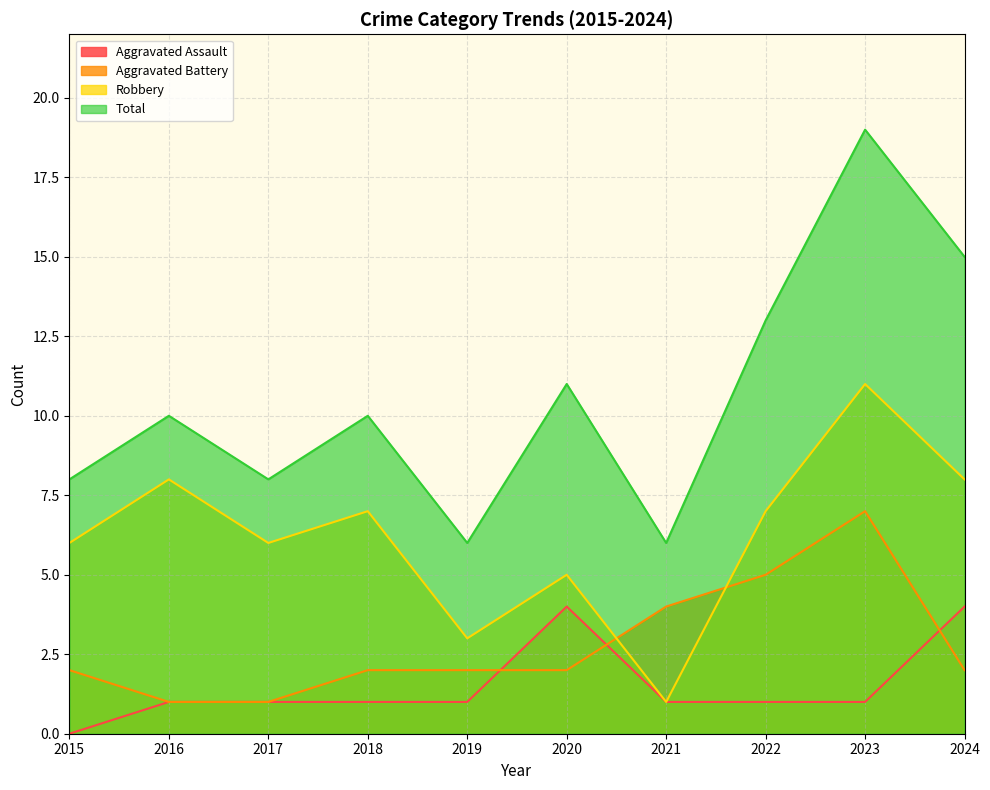

Which series has the largest total across all categories?

Total